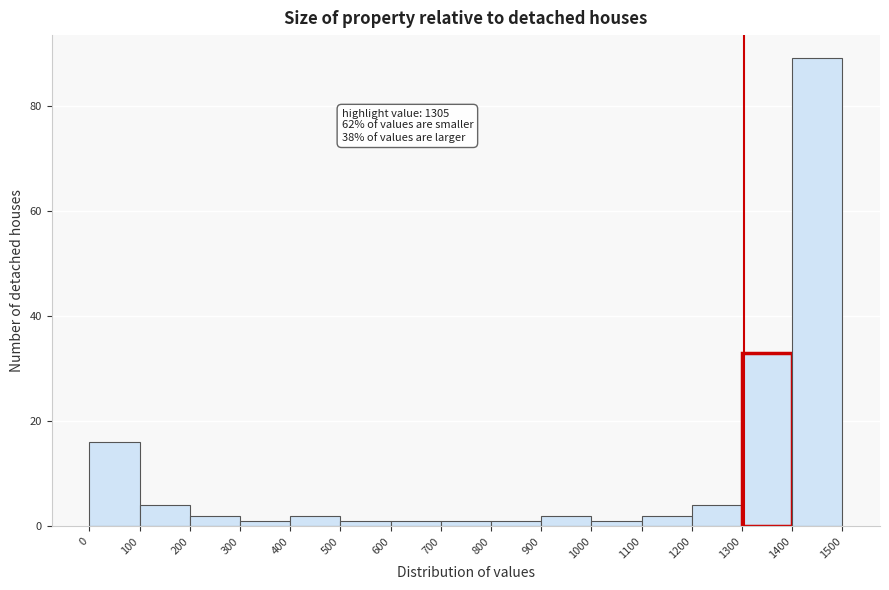

Which range on the x-axis has the tallest bar?

1400 to 1500